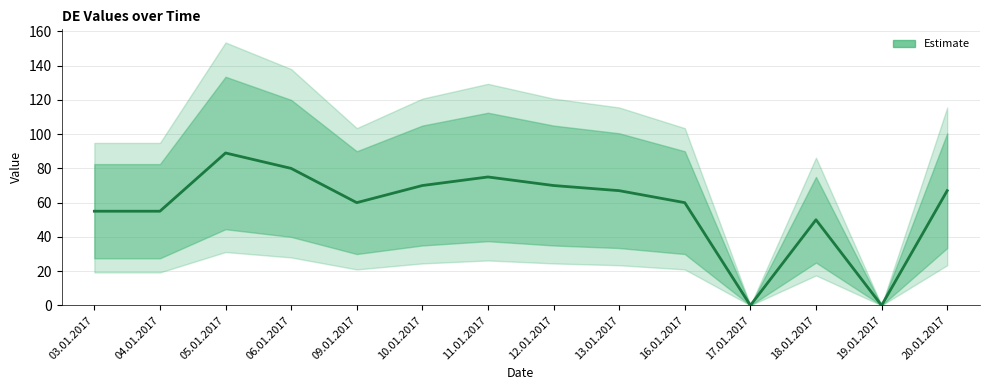

What is the difference between the values at 10.01.2017 and 04.01.2017?

15